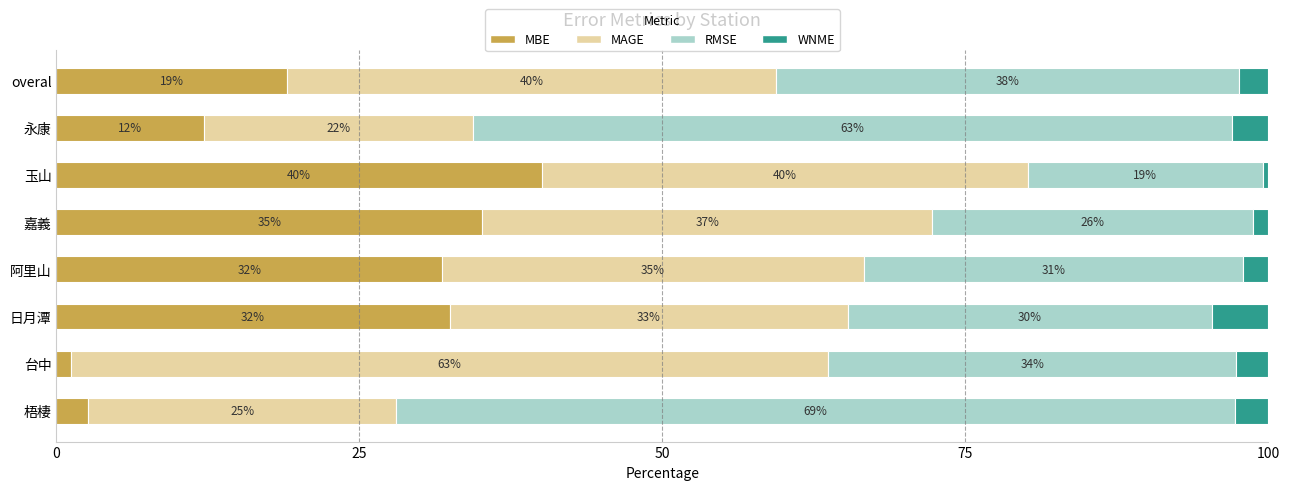

What is the total value across all series at 日月潭?

100.0